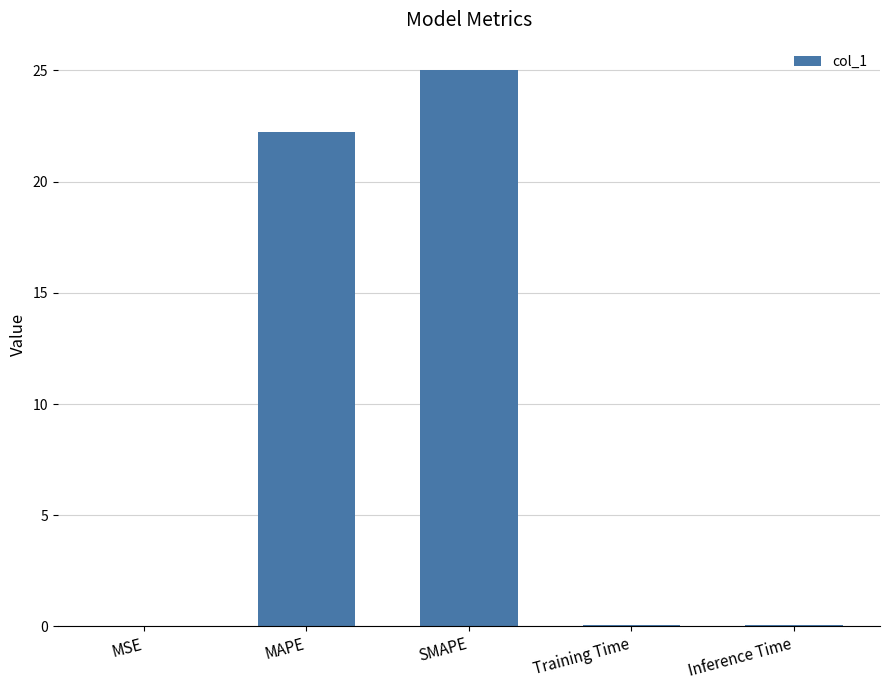

Is it true that the value at MAPE is 22.2?

True